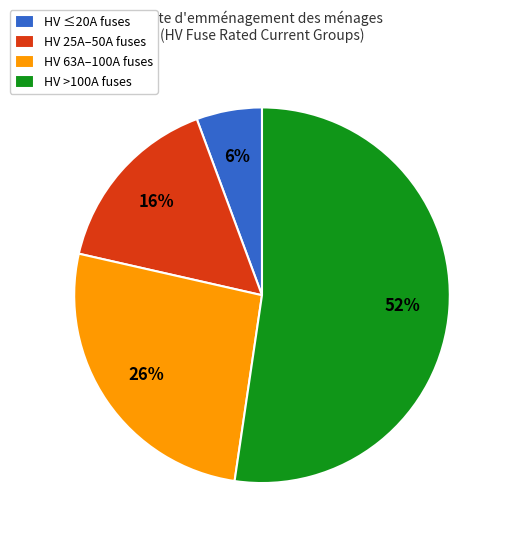

How many segments does this pie chart have?

4